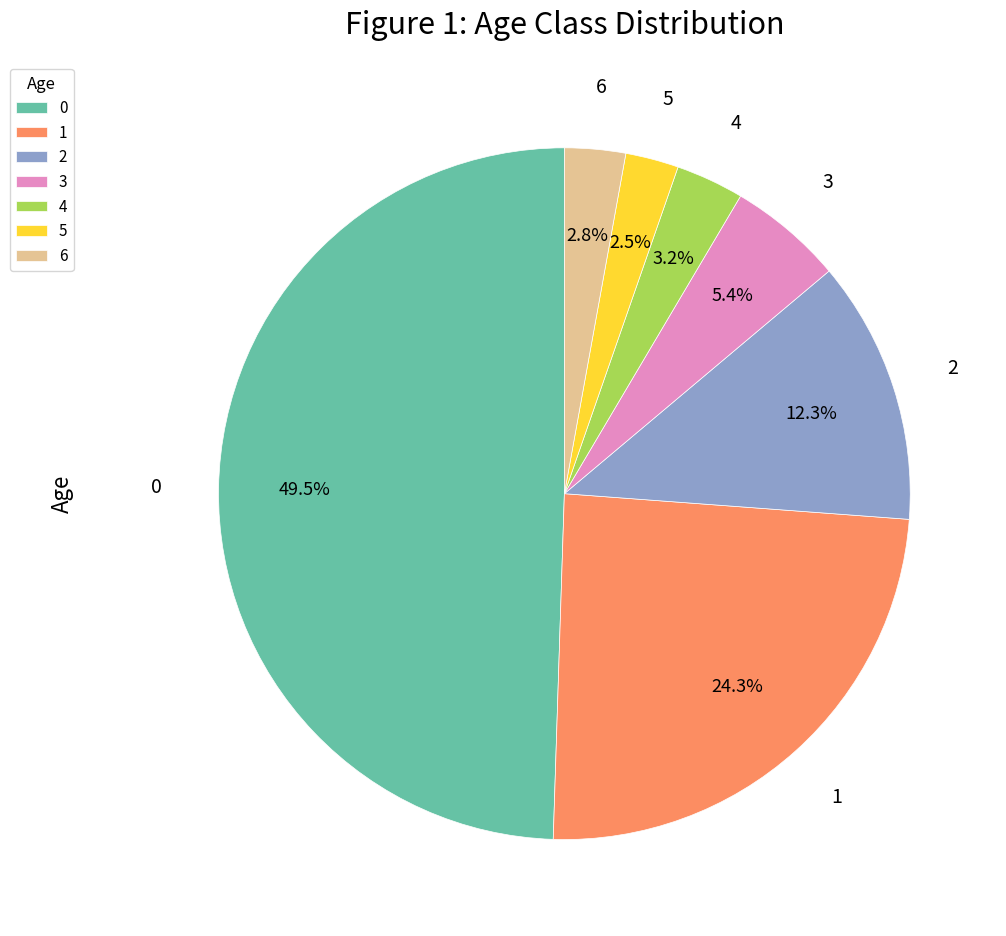

True or false: 0 accounts for 15% of the total.

False